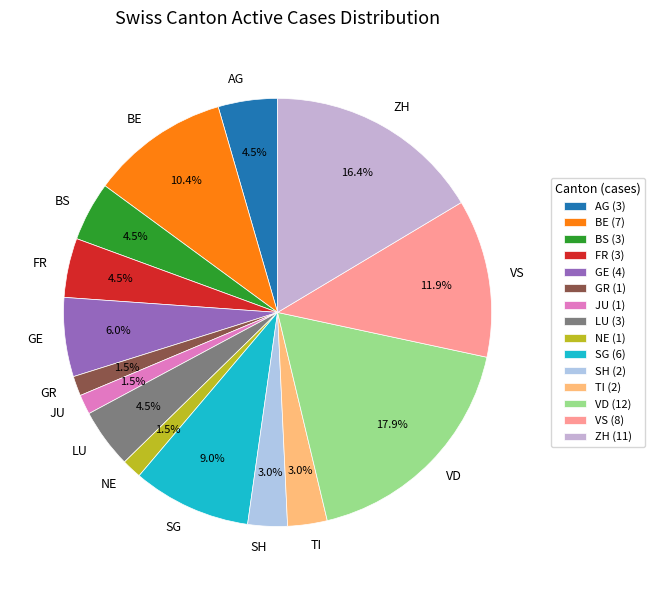

What percentage is NOT represented by SG?

91.0%